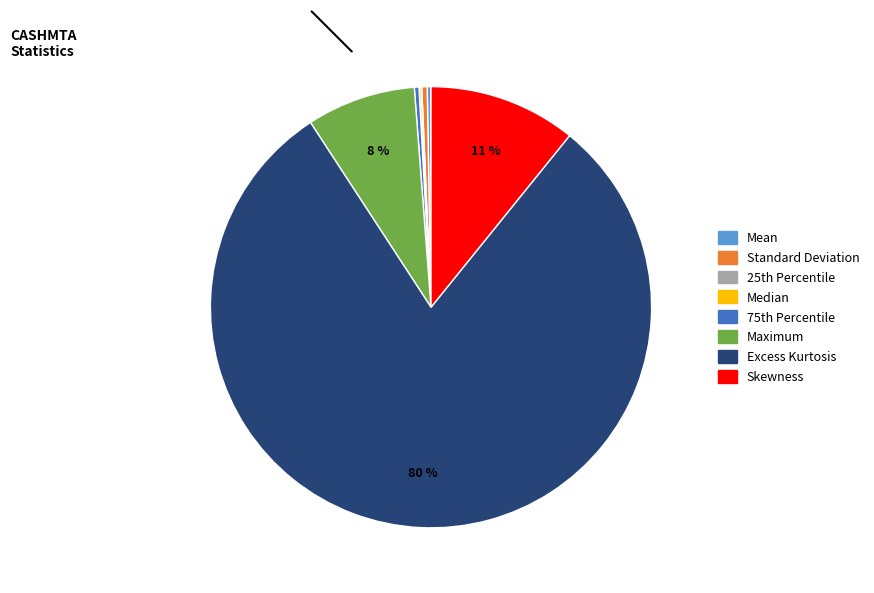

Does any single category account for the majority?

Yes